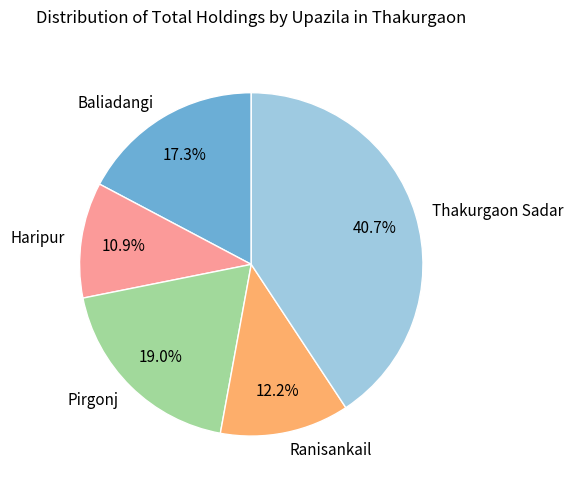

To the nearest percent, what is the combined percentage of Baliadangi and Pirgonj?

36%